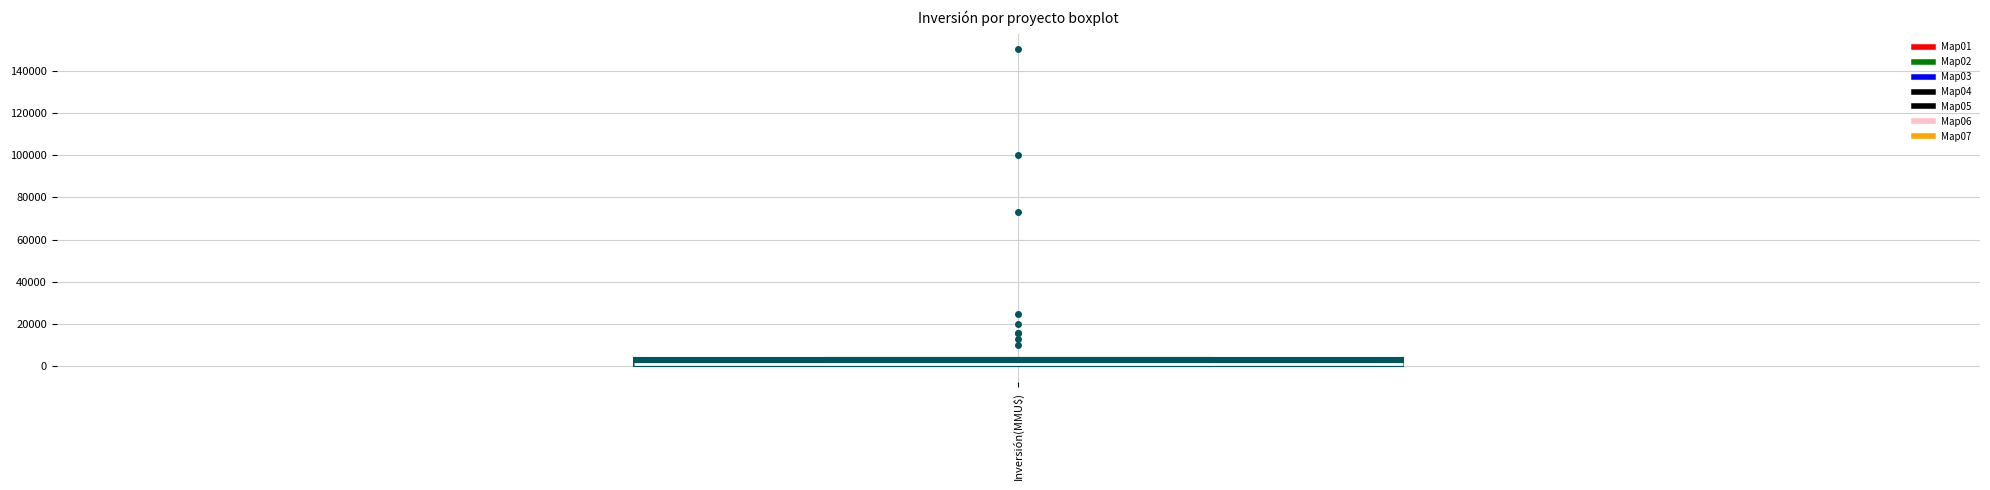

Read this box plot against the y-axis: the position of the median line, the range covered by the box, and the ends of both whiskers. The values are not printed on the chart, so give them approximately, as read against the axis.

median 2000, box 0 to 4000, whiskers 0 to 4000